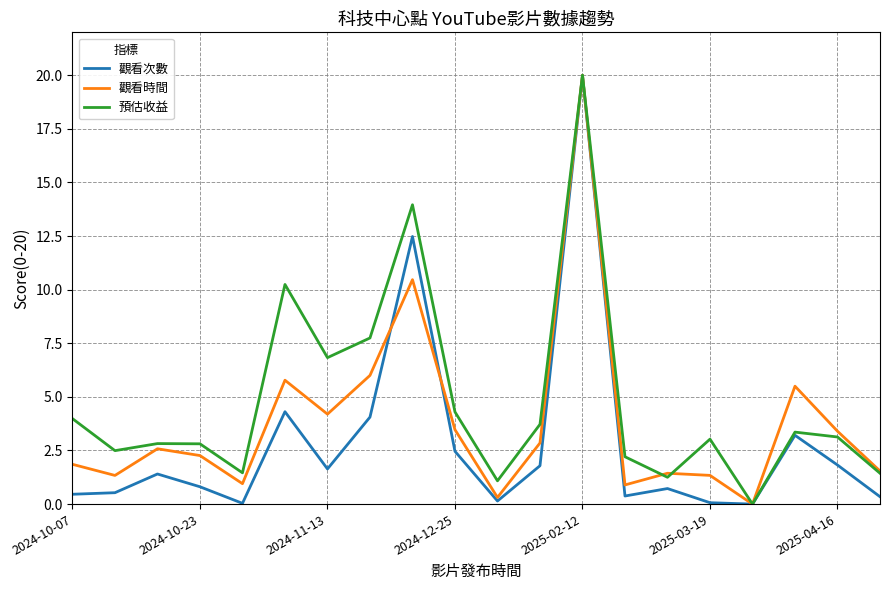

What is the highest value of the 預估收益 series?

20.0